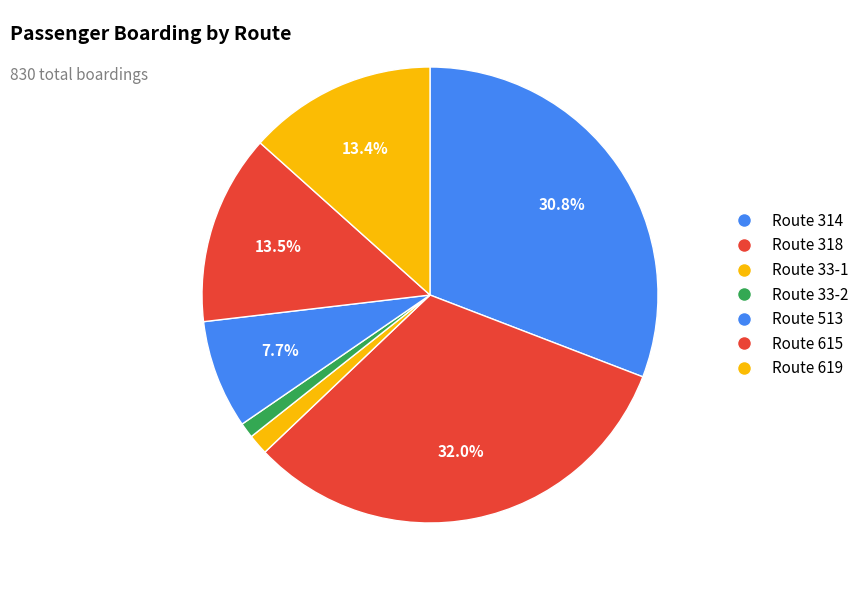

Is there any slice that represents more than half of the pie?

No